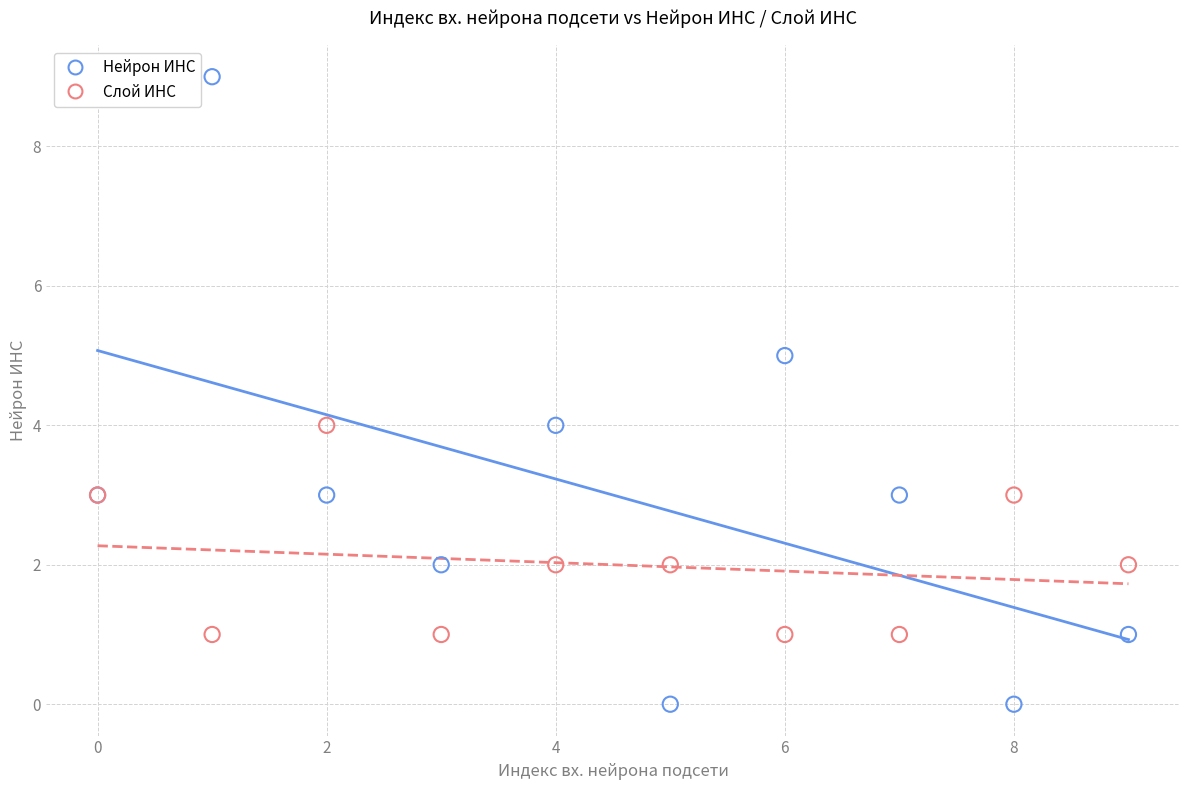

Which series reaches the maximum Y coordinate?

Нейрон ИНС